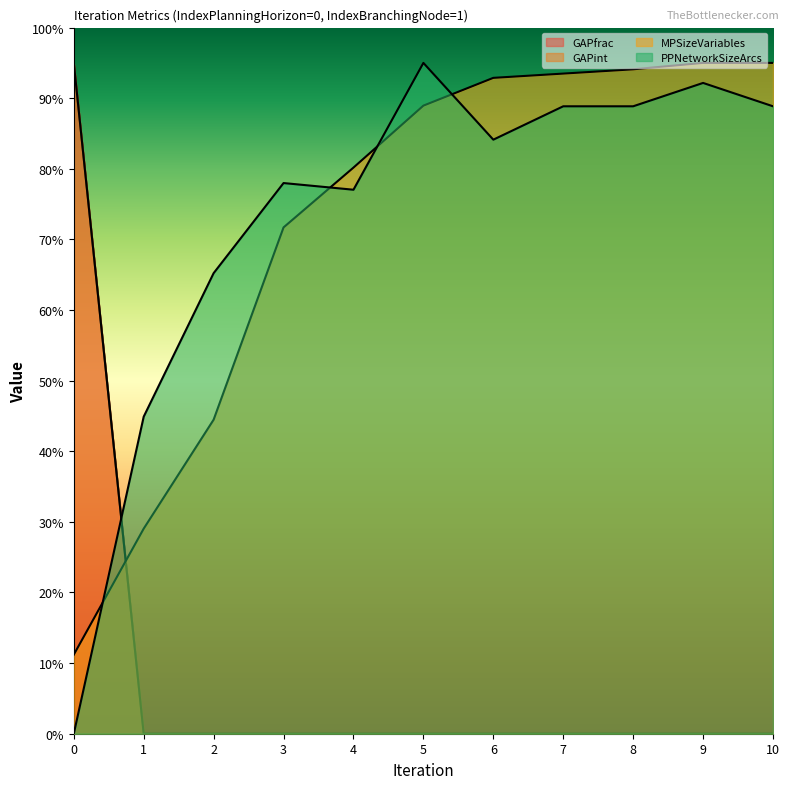

What is the sum of the PPNetworkSizeArcs values at 1 and 8?

133.8